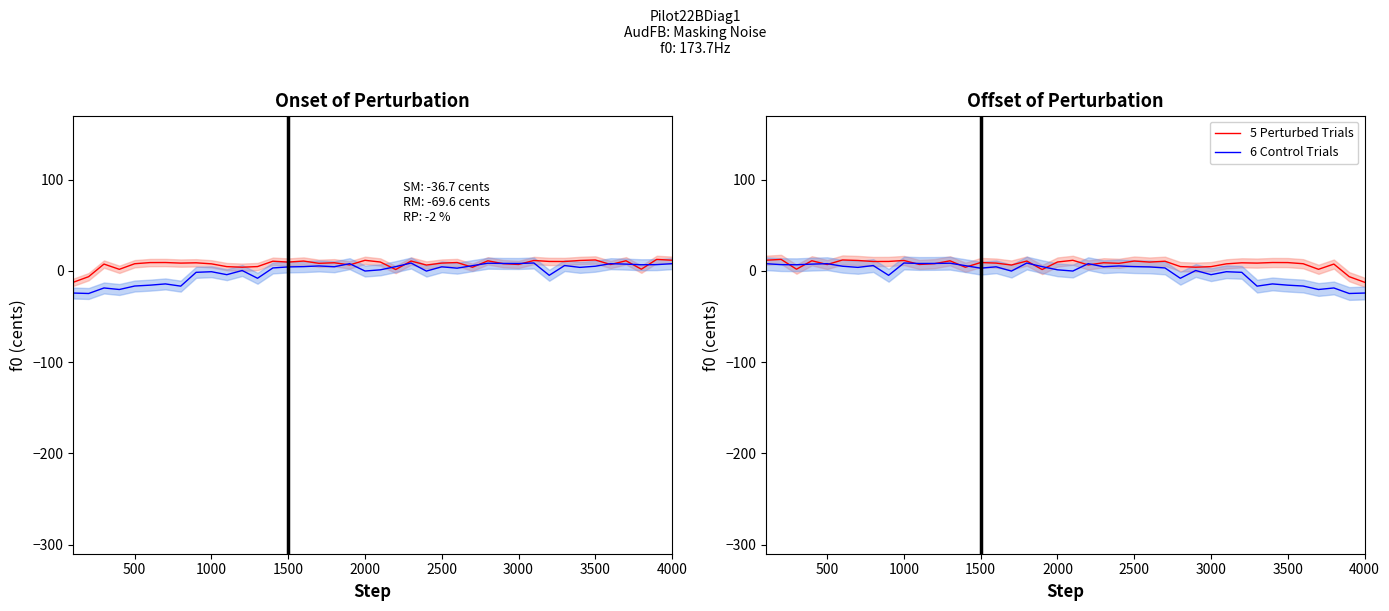

What is the minimum value for 5 Perturbed Trials?

-12.5